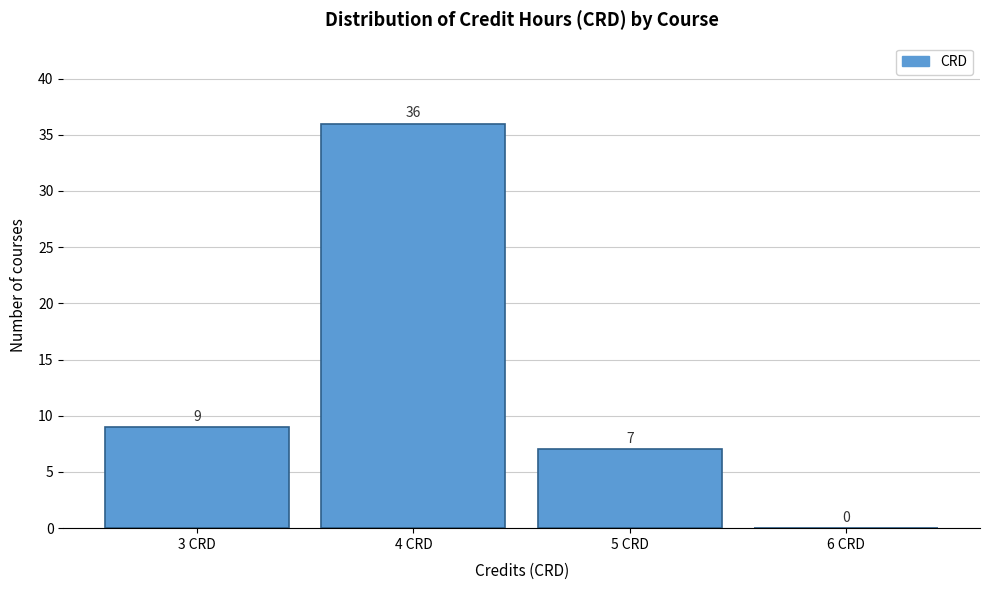

Reading left to right, transcribe all the data shown in this chart.

3 CRD=9	4 CRD=36	5 CRD=7	6 CRD=0